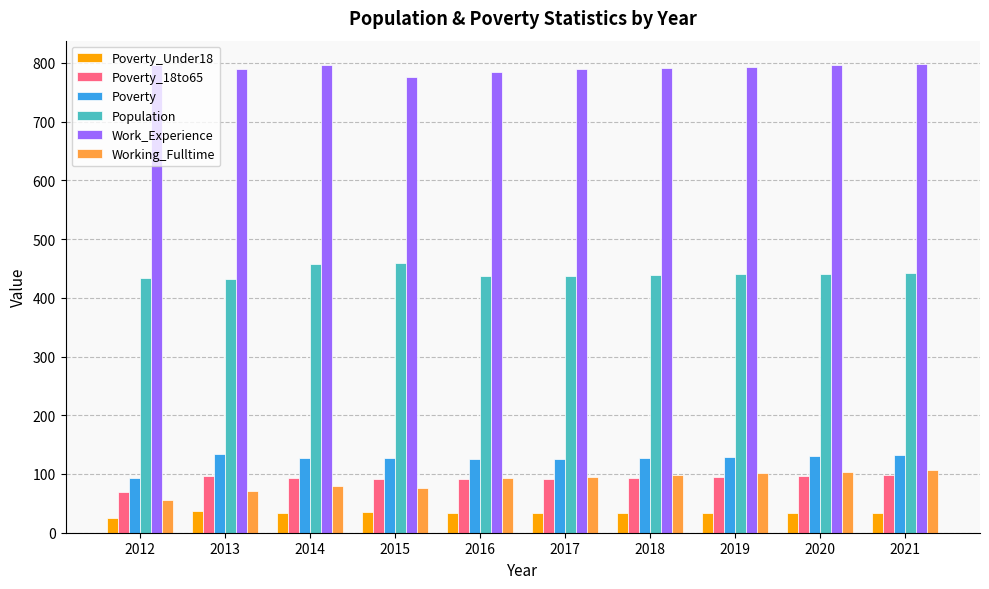

True or false: Poverty has a value of 141 at 2012.

False